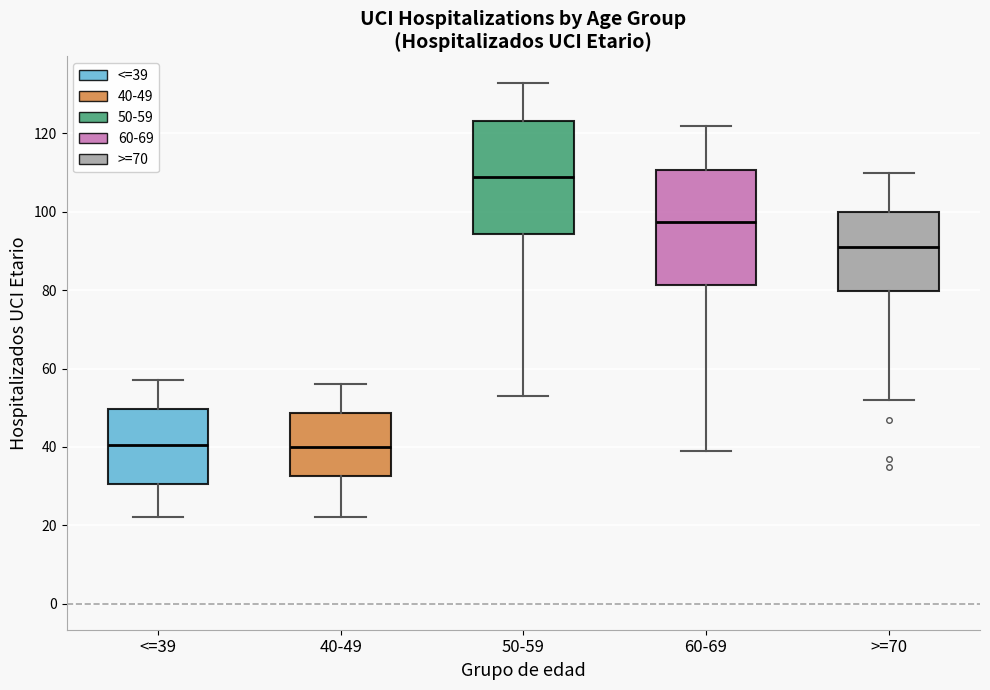

Reading left to right, read every box against the y-axis: the position of its median line, the range the box covers, and the ends of its whiskers. The values are not printed on the chart, so give them approximately, as read against the axis.

<=39: median 40, box 30 to 50, whiskers 22 to 58
40-49: median 40, box 32 to 48, whiskers 22 to 56
50-59: median 110, box 94 to 124, whiskers 54 to 134
60-69: median 98, box 82 to 110, whiskers 40 to 122
>=70: median 92, box 80 to 100, whiskers 52 to 110